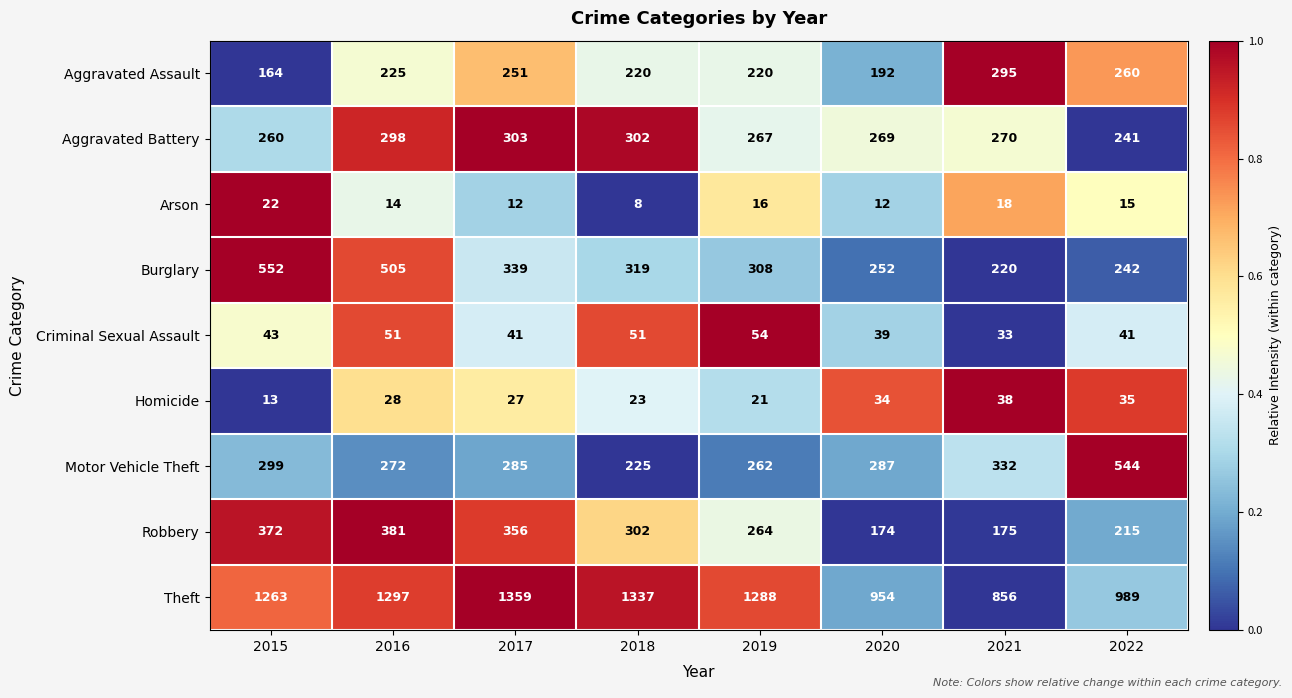

What is the difference between the highest and lowest values at 2020?

942